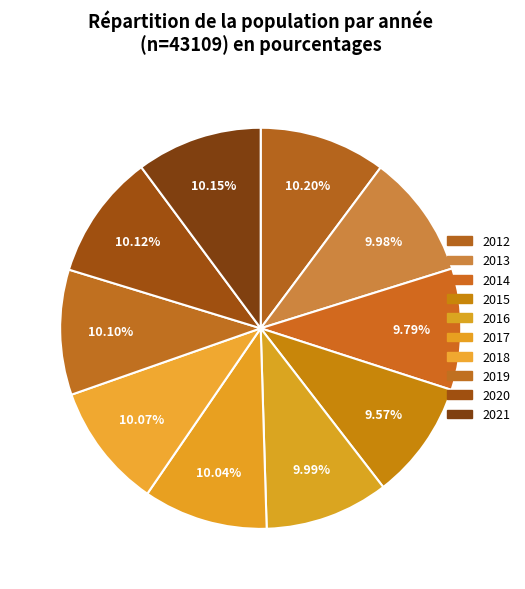

What portion of the pie excludes 2019?

89.9%